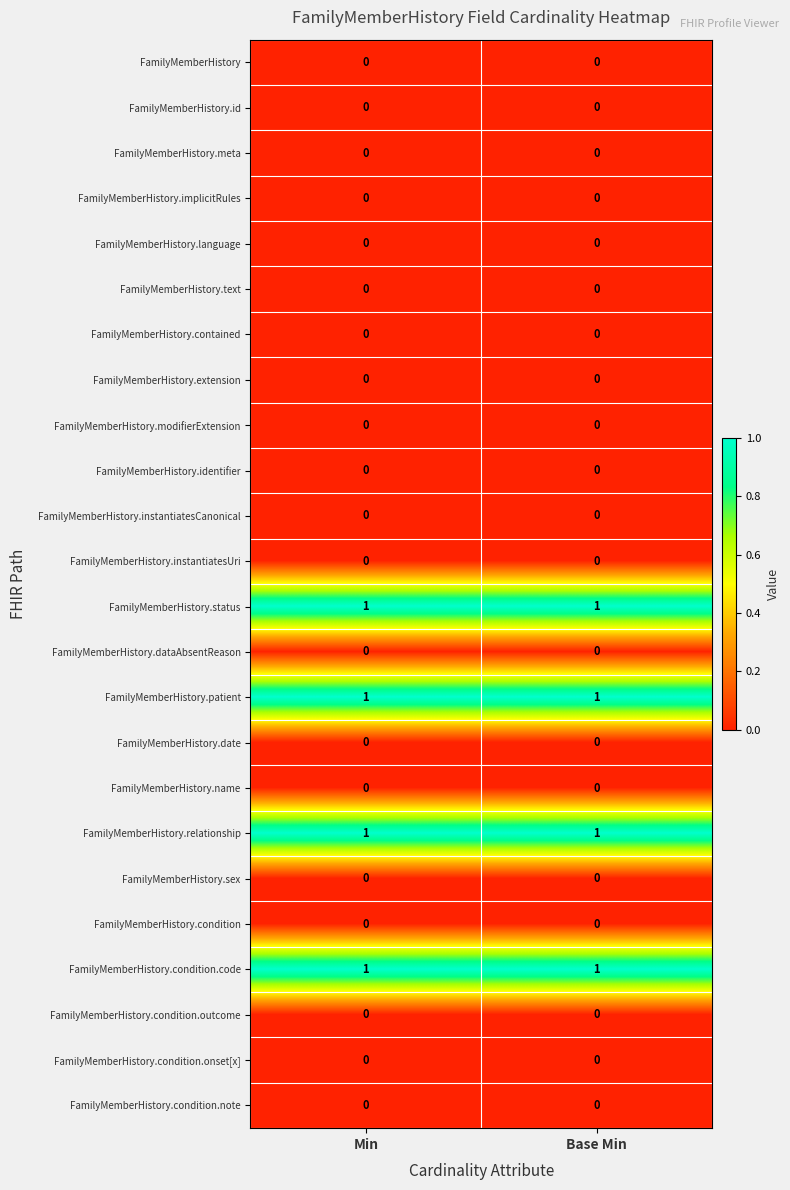

True or false: FamilyMemberHistory.name has a value of 0 at Base Min.

True